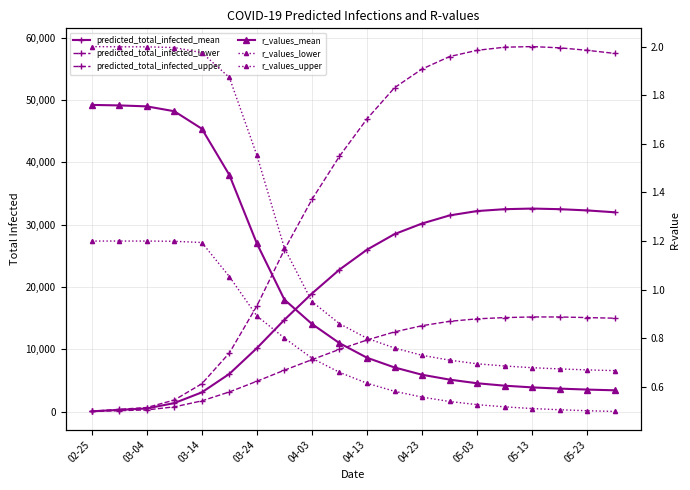

Between 03-04 and 03-14, which is larger?

03-14